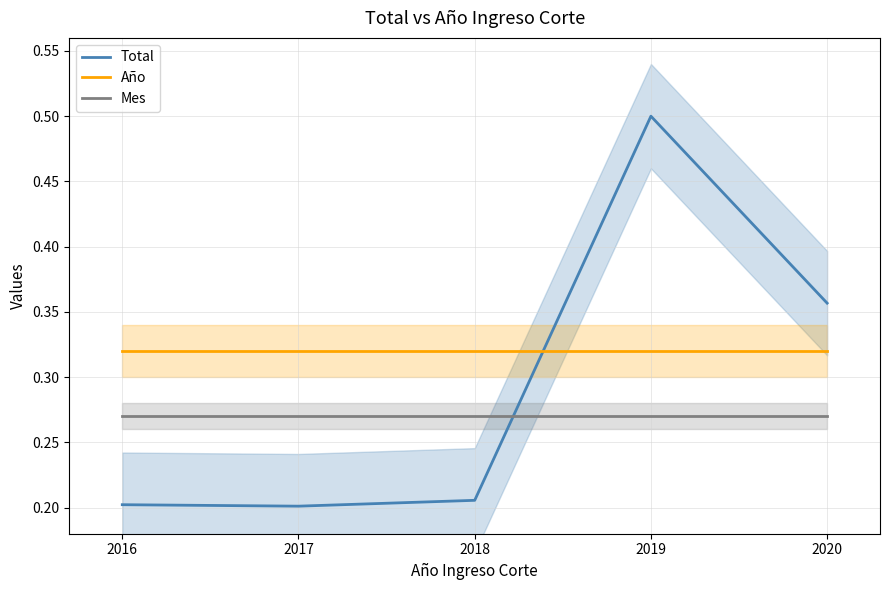

Is this an area chart (filled region under the line)?

No